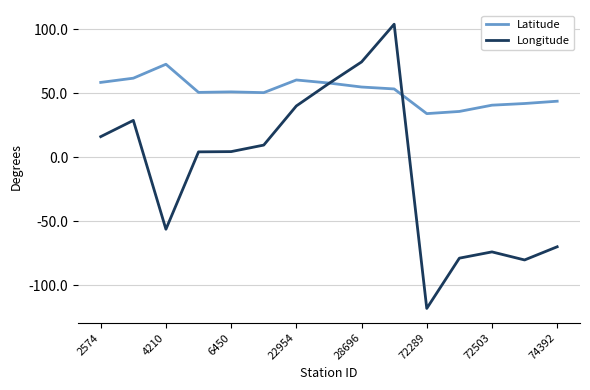

What is the lowest value of the Latitude series?

34.2